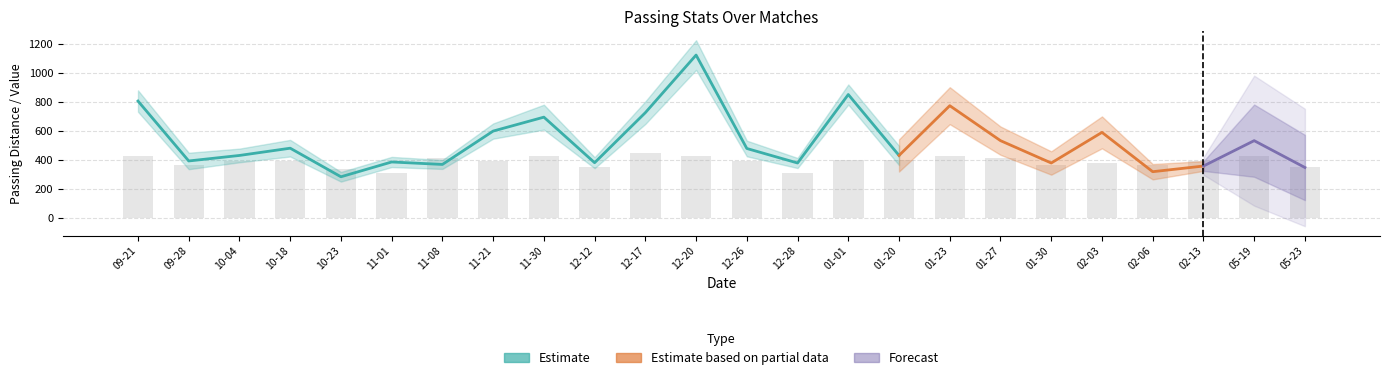

At which category is the sum across all series the highest?

2020-12-20